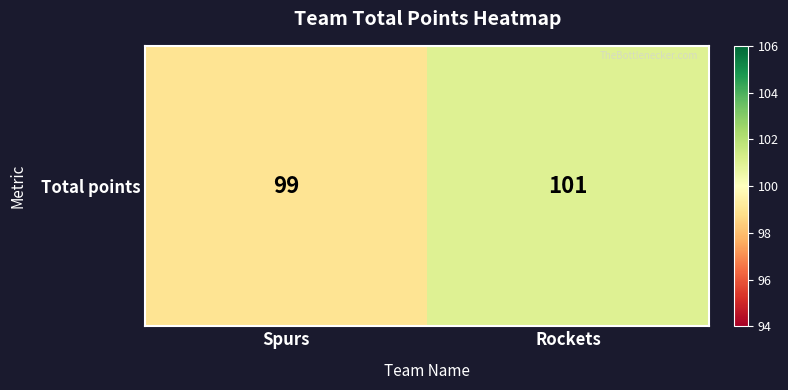

Which label corresponds to the smallest value in the chart?

Spurs